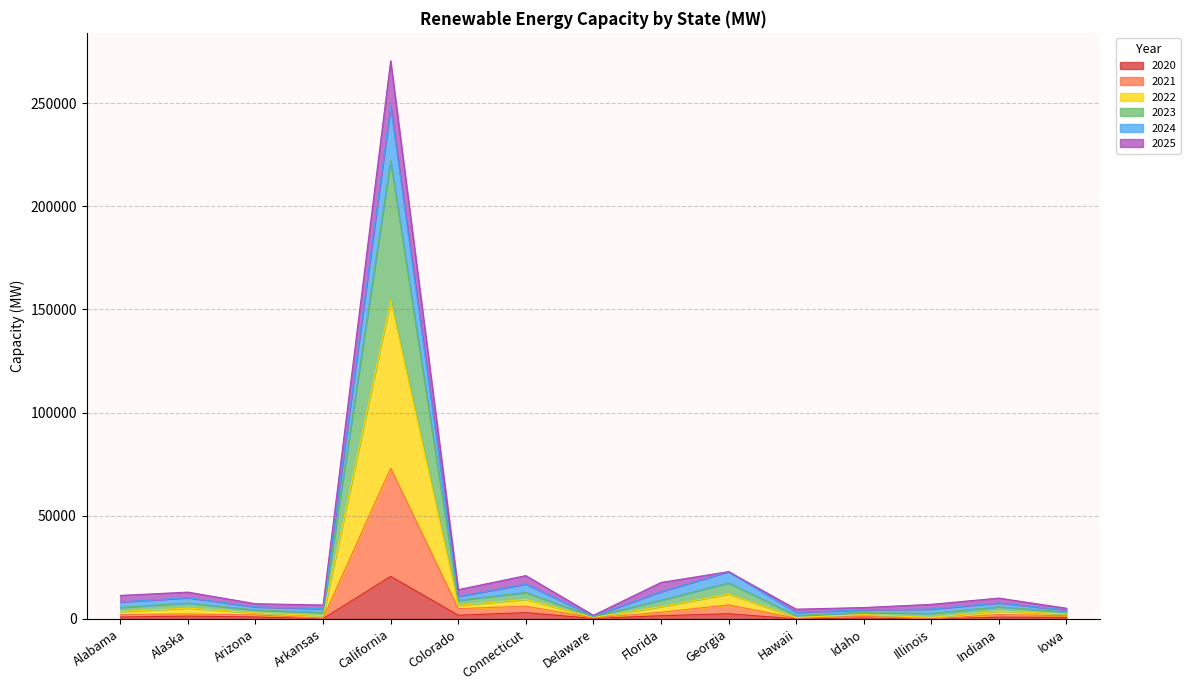

What is the difference between the maximum and second lowest values in the 2020 series?

20573.2